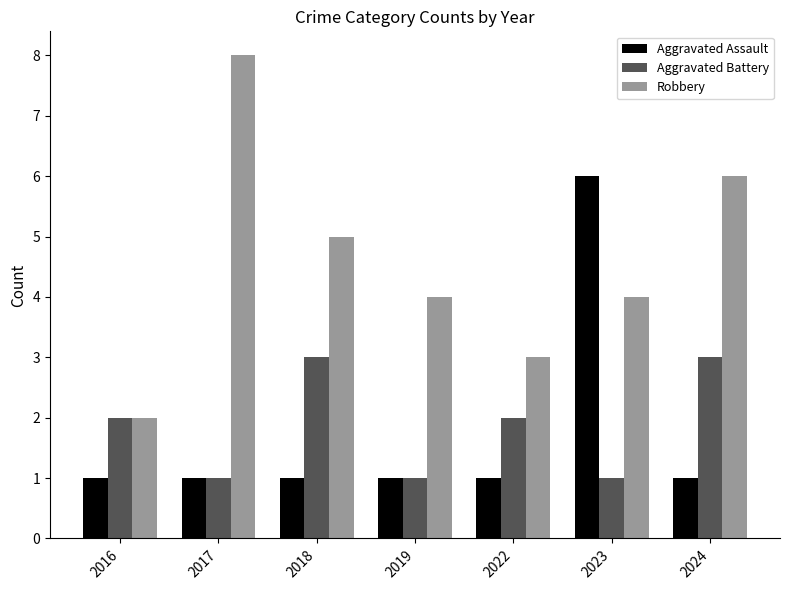

Reading left to right, transcribe all the data shown in this chart.

Aggravated Assault: 1	1	1	1	1	6	1
Aggravated Battery: 2	1	3	1	2	1	3
Robbery: 2	8	5	4	3	4	6